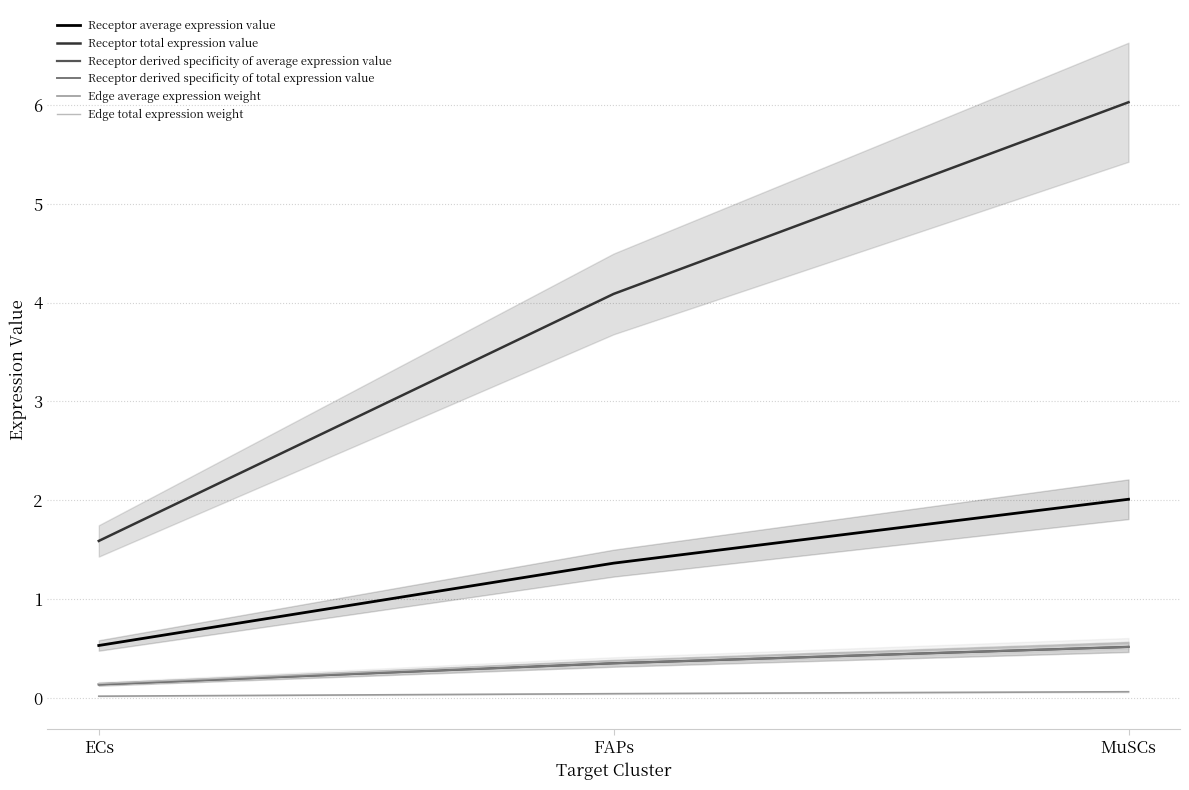

What is the approximate value of Receptor derived specificity of total expression value at MuSCs?

0.5